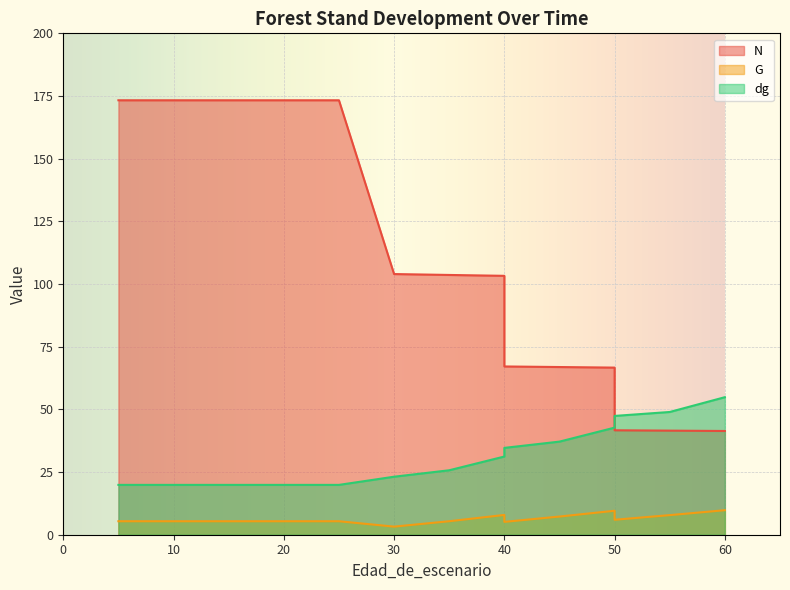

What is the sum of all dg values?

484.9